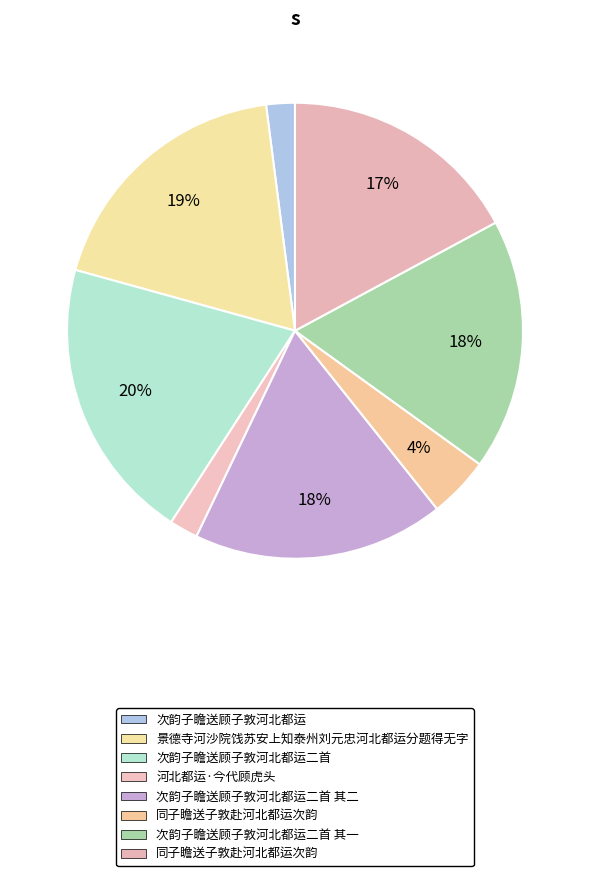

How many segments does this pie chart have?

8